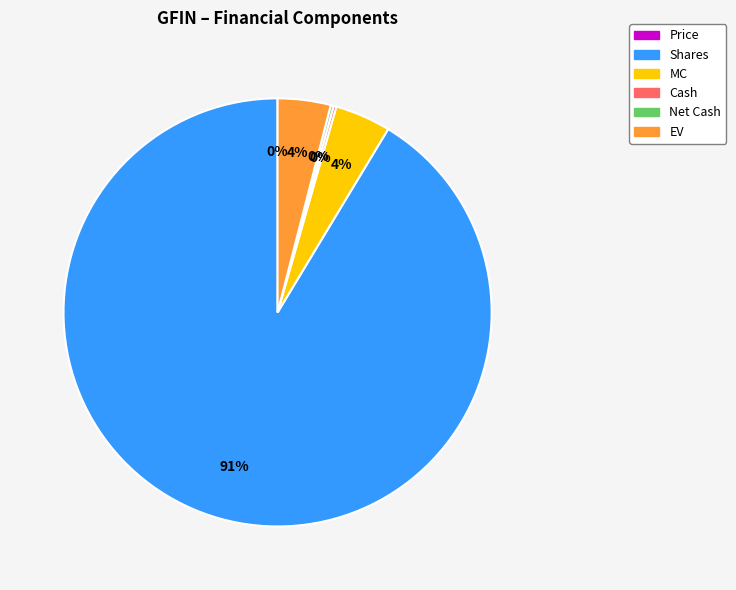

To the nearest percent, what is the average slice percentage?

17%